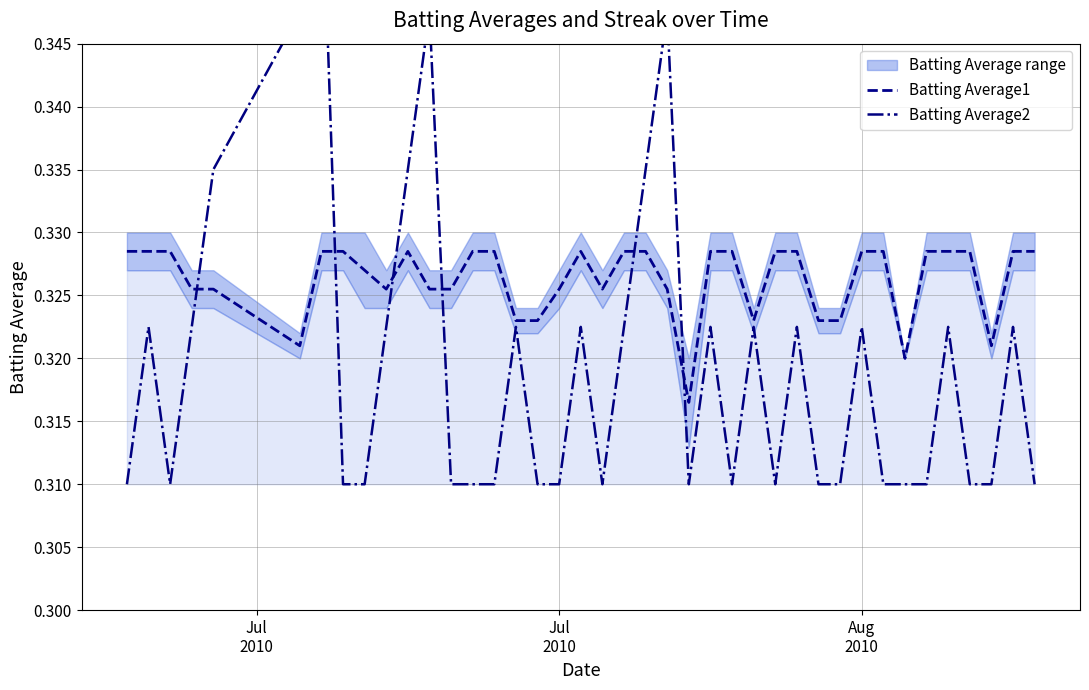

The value of Batting Average2 at 33 is 0.4. True or false?

False